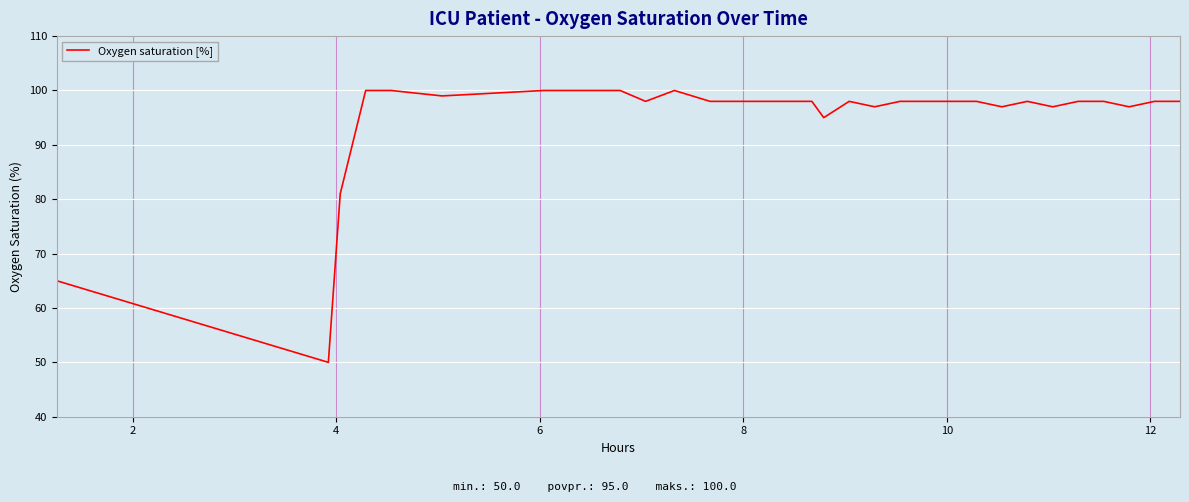

Is this an area chart (filled region under the line)?

No